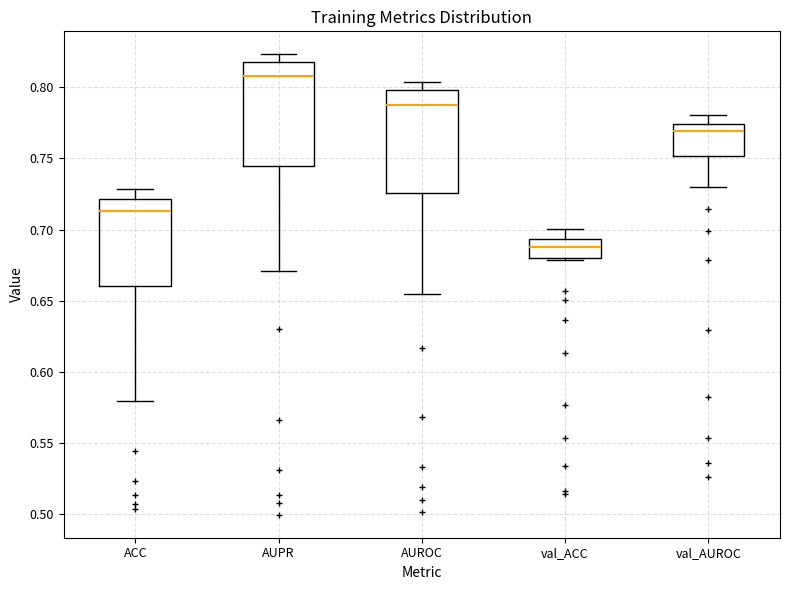

Which box has the lowest median line?

val_ACC